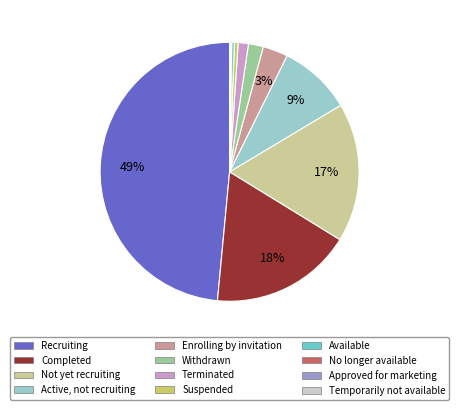

Is there a majority slice in this chart?

No